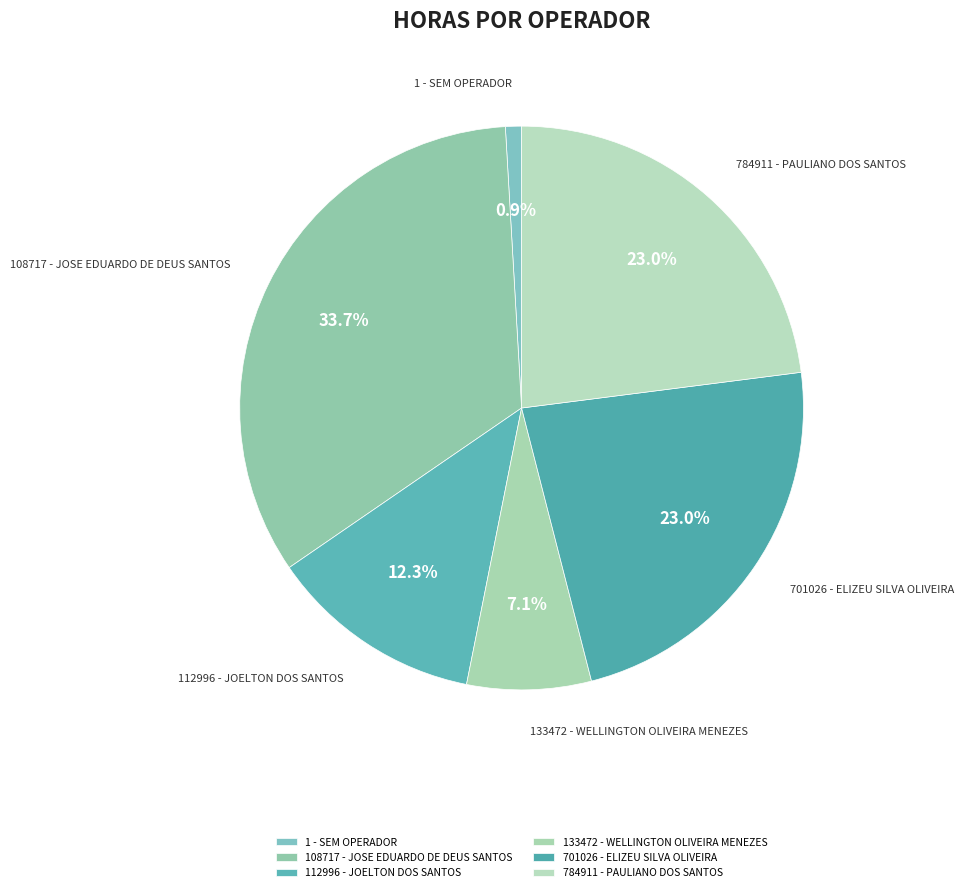

Is 133472 - WELLINGTON OLIVEIRA MENEZES the majority of the pie?

No